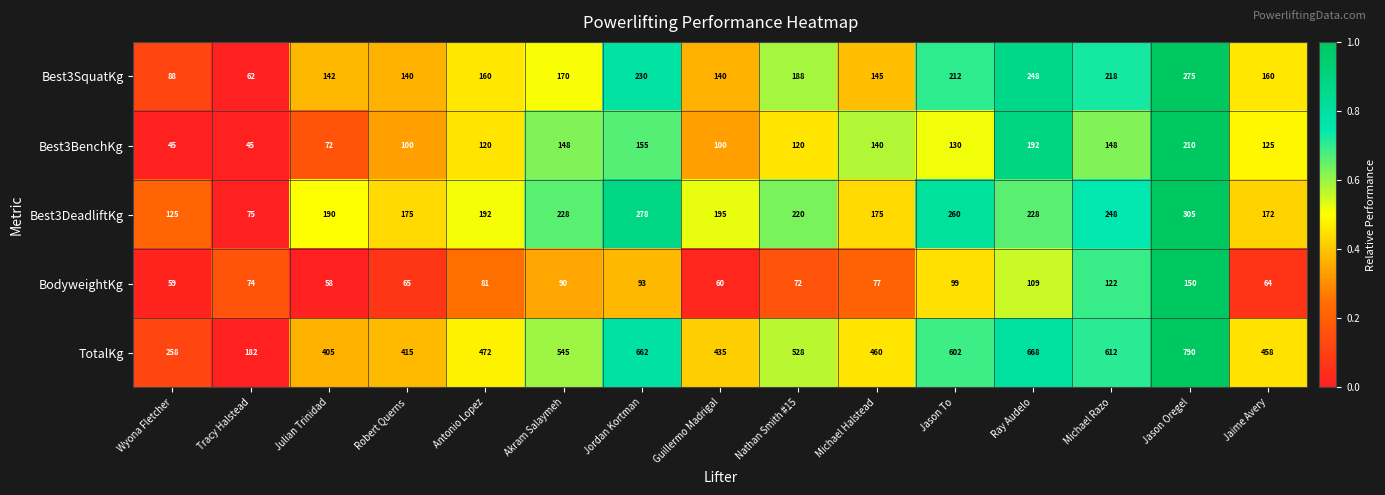

Is it true that BodyweightKg equals 177 at Jason To?

False